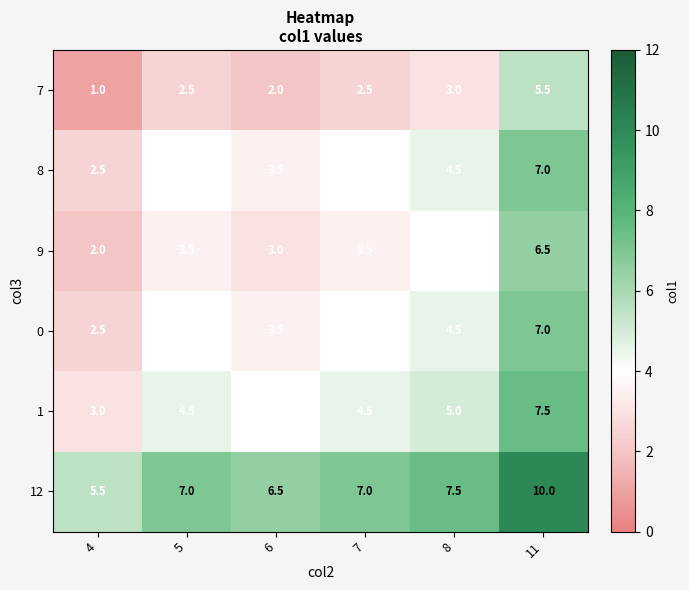

What is the spread (max minus min) of values at 11?

4.5